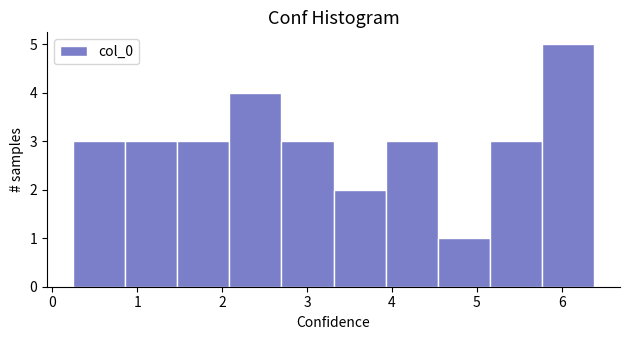

How tall is the bar that spans 4.5 to 5.2 on the x-axis? Neither the bar edges nor the heights are printed on the chart, so give them approximately, as read against the axes.

1